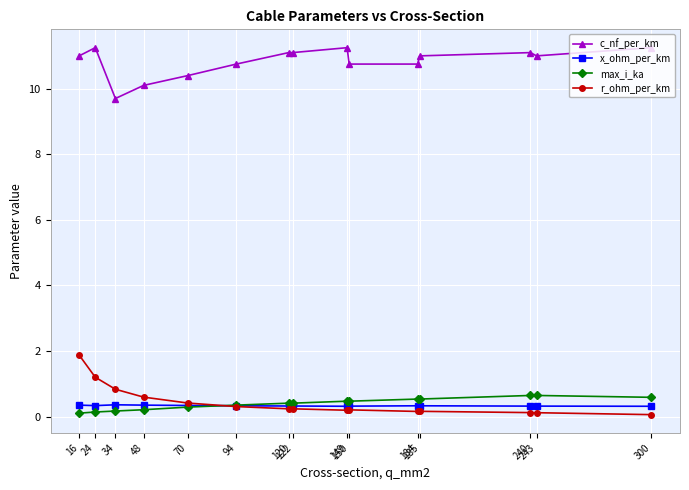

What is the minimum value for x_ohm_per_km?

0.3